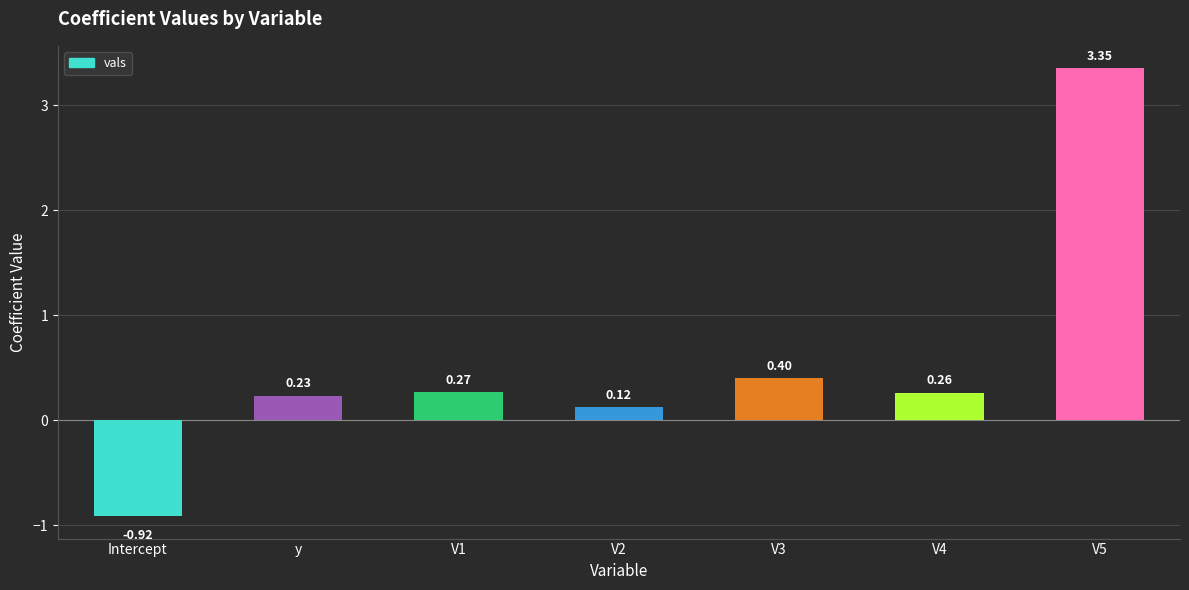

How many negative values are there?

1